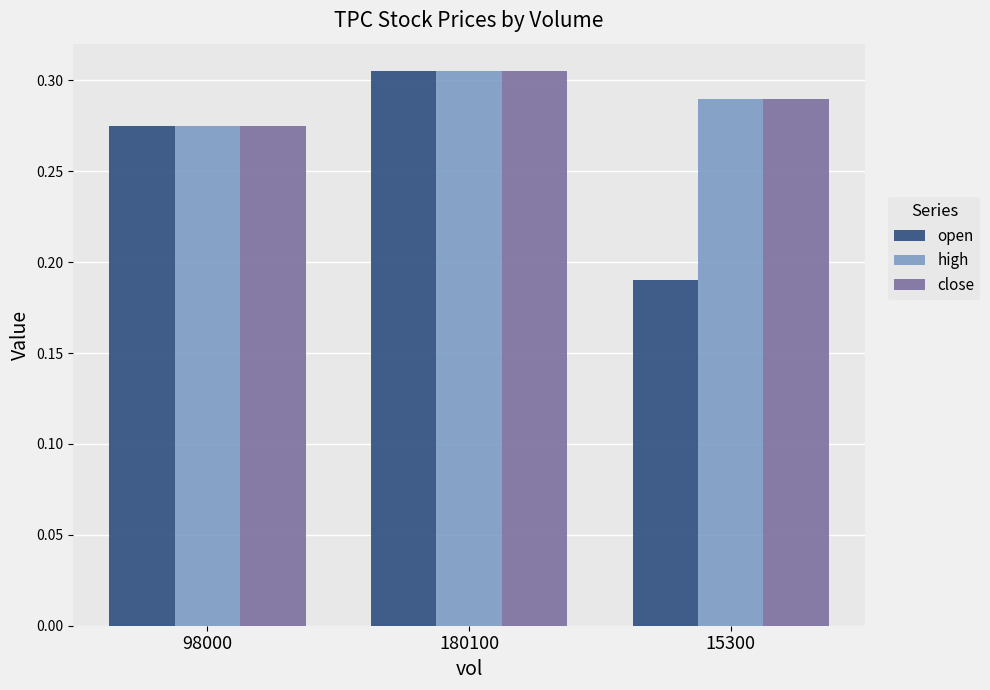

Between 180100 and 15300, which series saw the biggest shift?

open